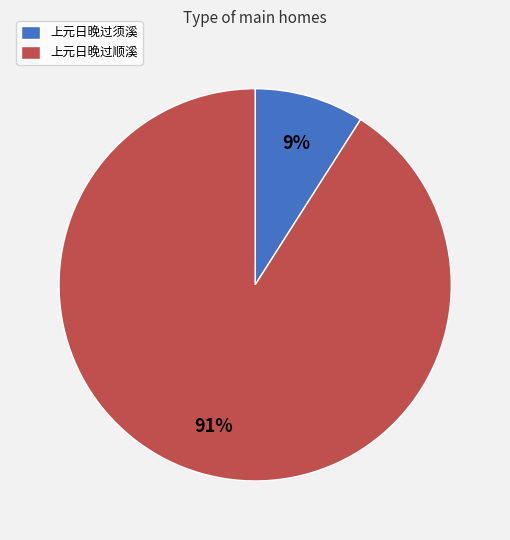

Between 上元日晚过须溪 and 上元日晚过顺溪, which is larger?

上元日晚过顺溪